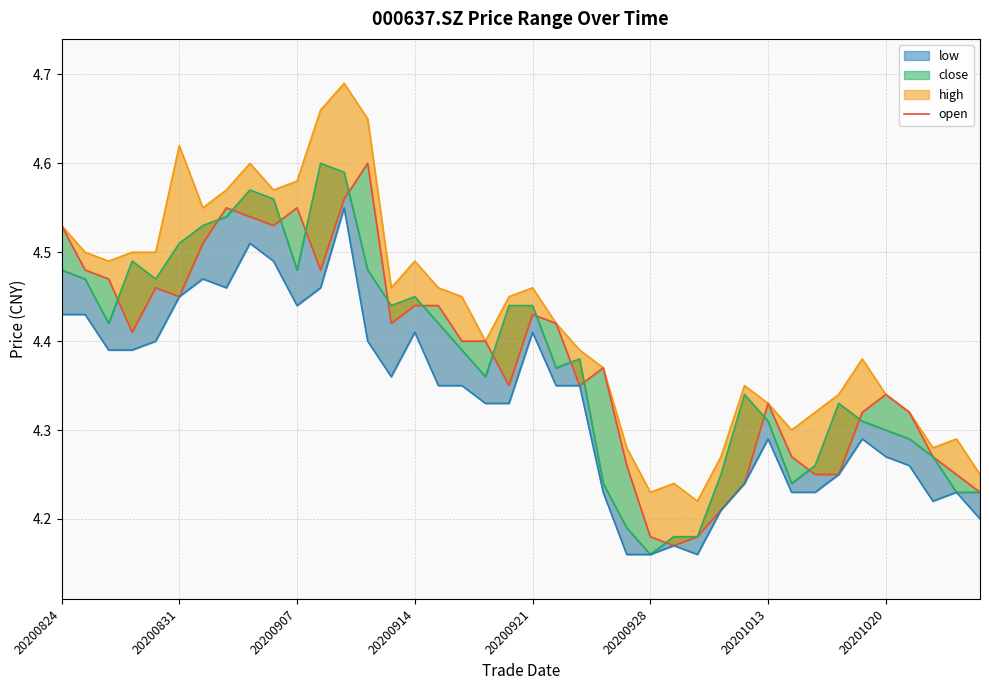

True or false: low_line and high_line intersect in this chart.

False